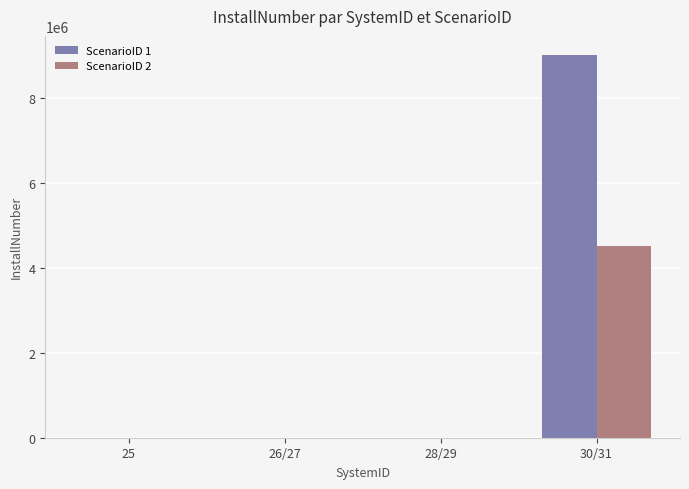

At which category is the sum across all series the highest?

30/31